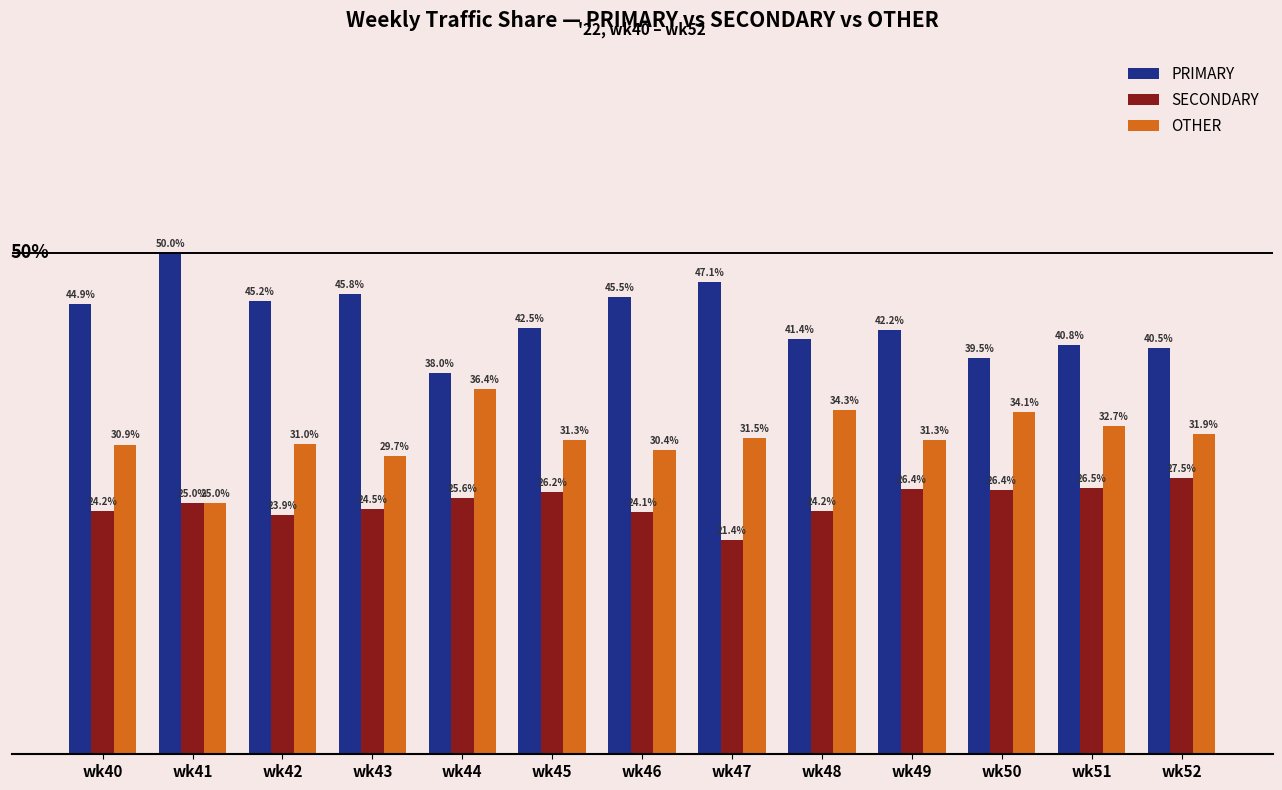

Is the value of PRIMARY at wk41 greater than the value of SECONDARY at wk40?

Yes